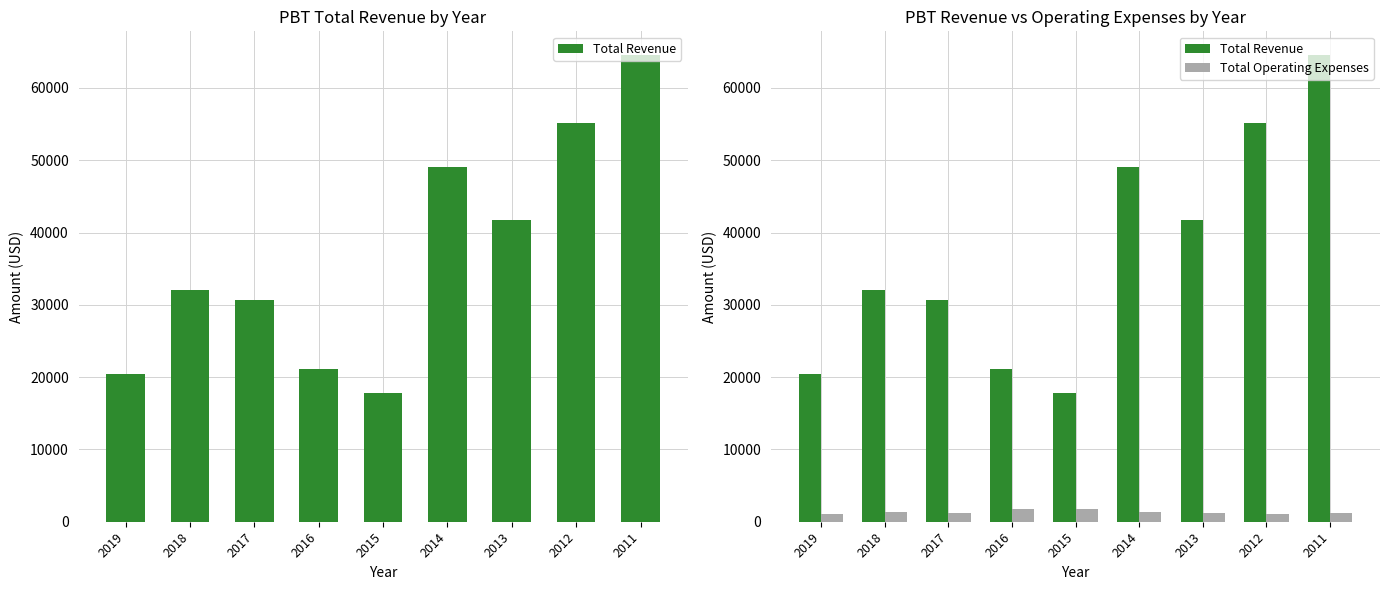

Which series has the widest spread of values?

Total Revenue